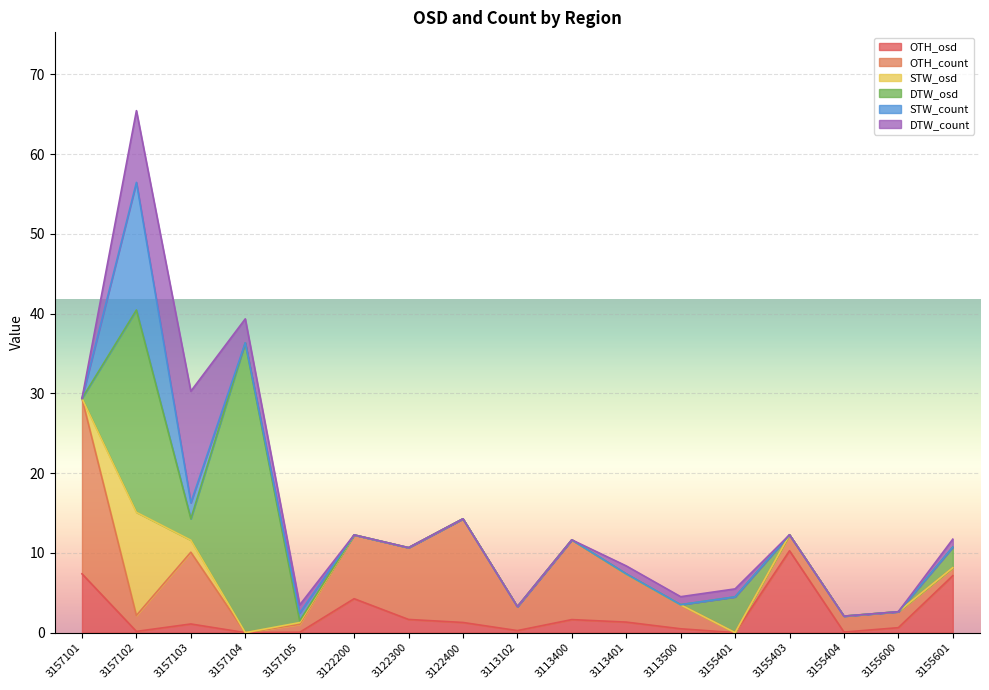

What is the sum of the DTW_osd values at 3113400 and 3155601?

2.6